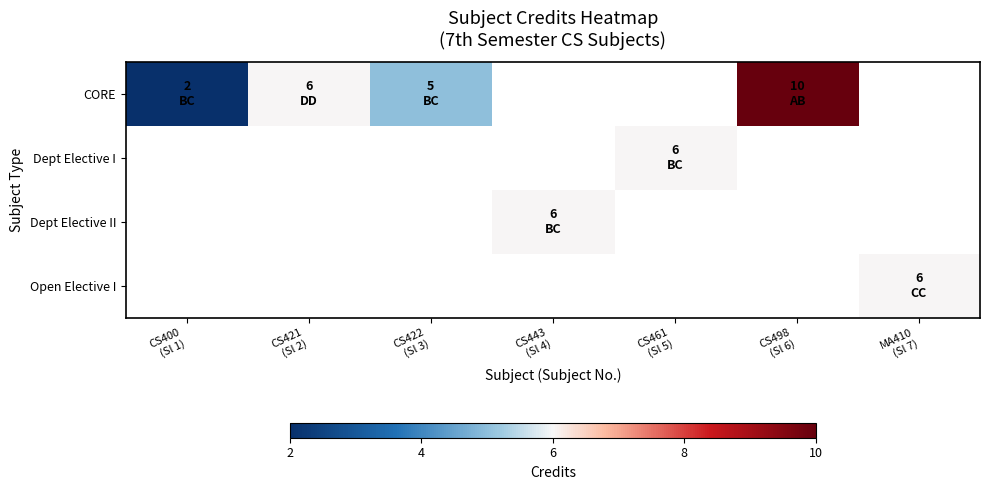

List the labels in order of Dept Elective I value, largest first.

CS400 (Sl 1), CS421 (Sl 2), CS422 (Sl 3), CS443 (Sl 4), CS461 (Sl 5), CS498 (Sl 6), MA410 (Sl 7)